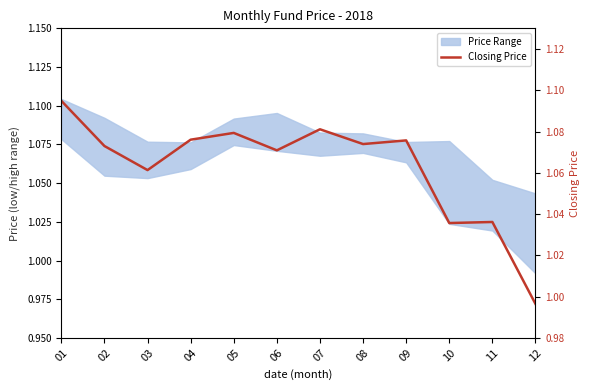

How many points are lower than both their immediate neighbors (excluding endpoints)?

4